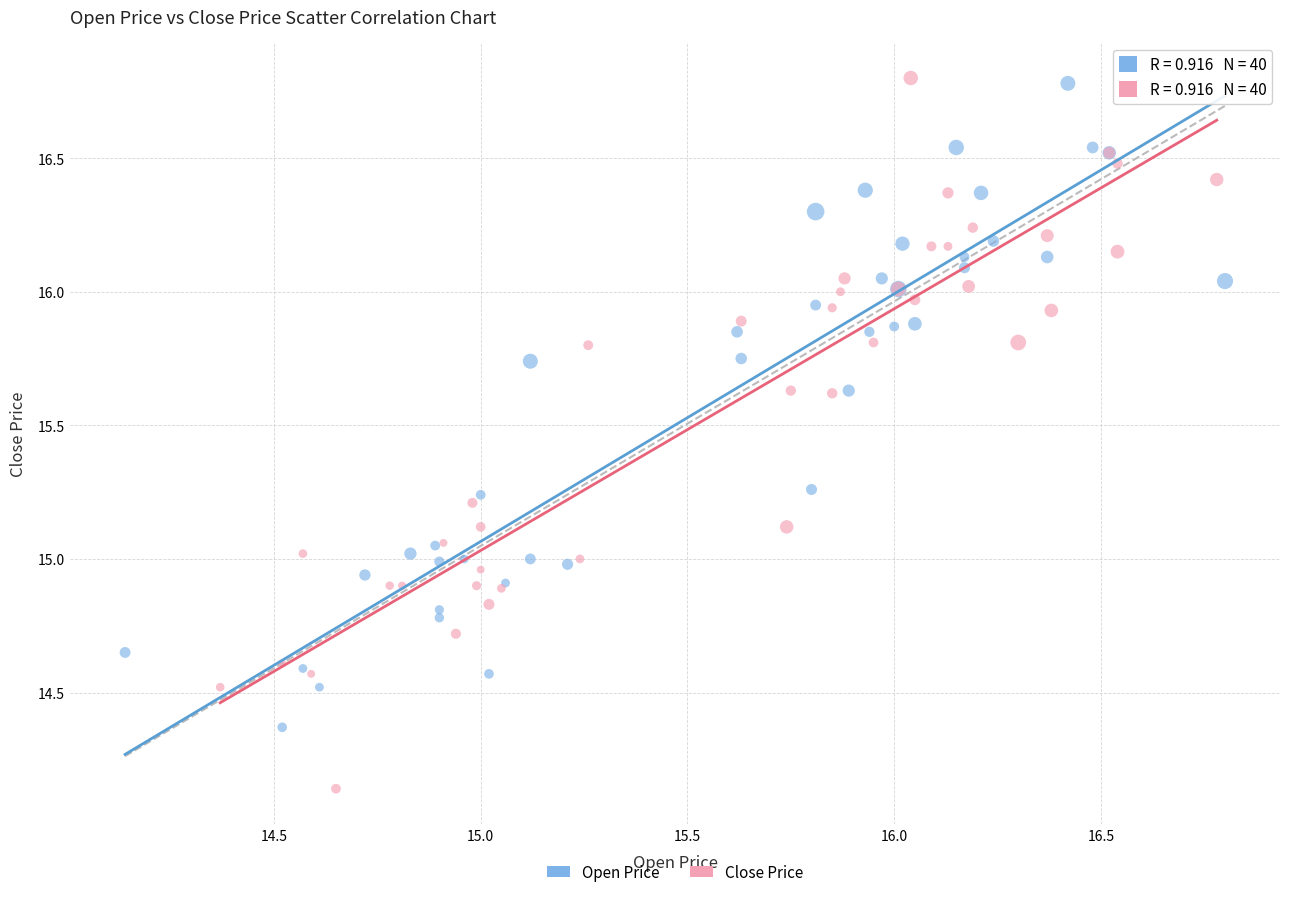

Which series contains the lowest Y value?

Close Price